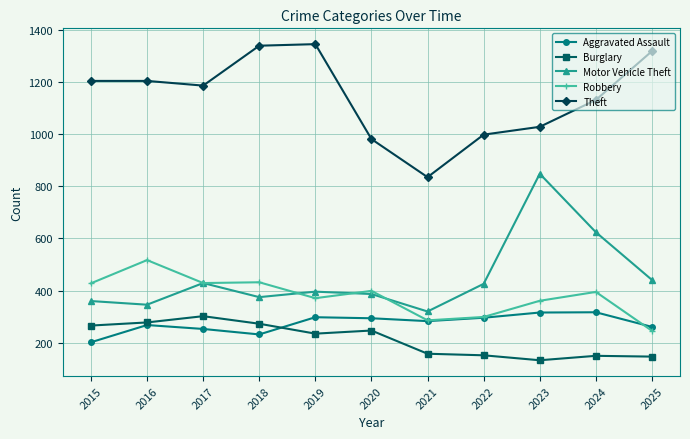

How many lines are shown in the chart?

5